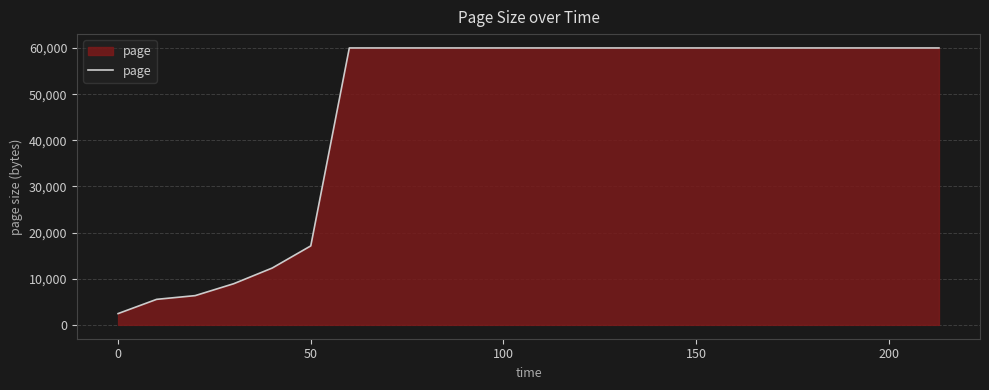

What is the maximum value shown in the chart?

60012.2